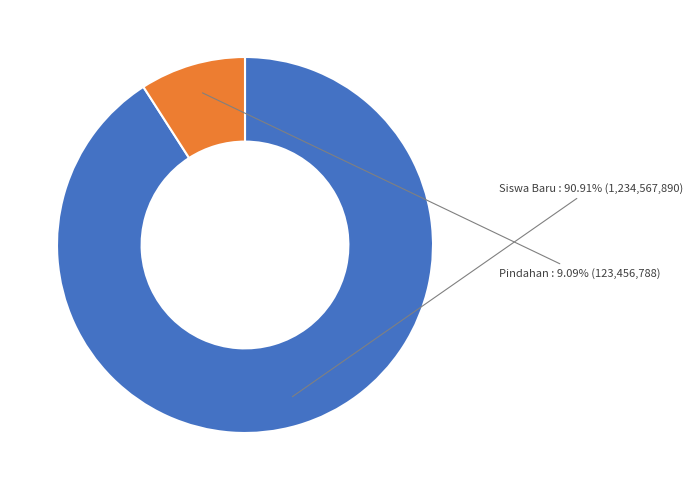

What percentage is the Pindahan slice, to the nearest percent?

9%